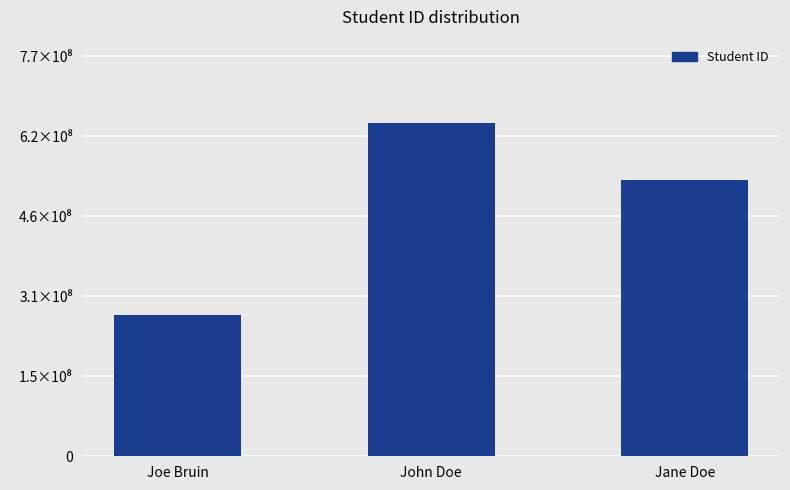

What is the greatest value displayed?

644907243